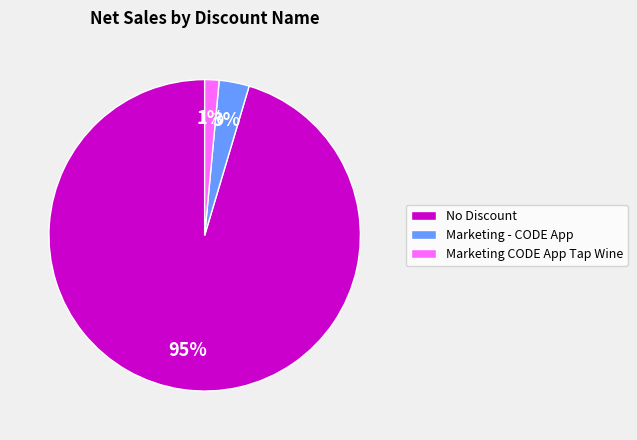

To the nearest percent, what is the difference between the Marketing - CODE App and Marketing CODE App Tap Wine slice percentages?

2%